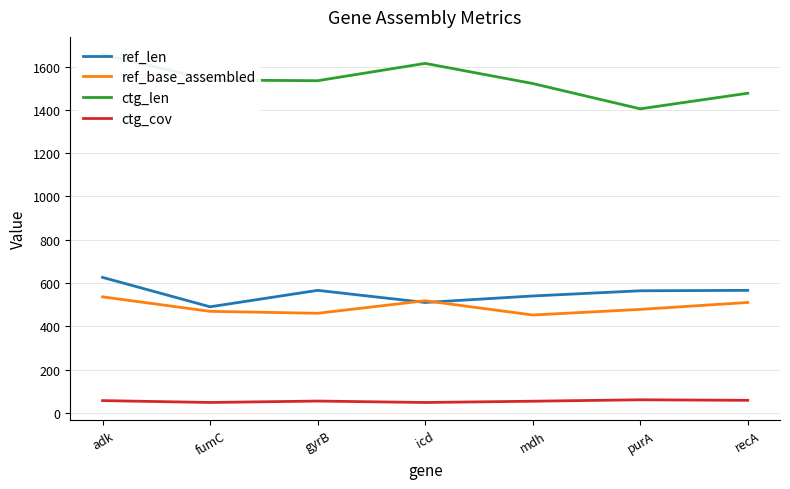

Where does the ctg_cov series first go above 54?

adk